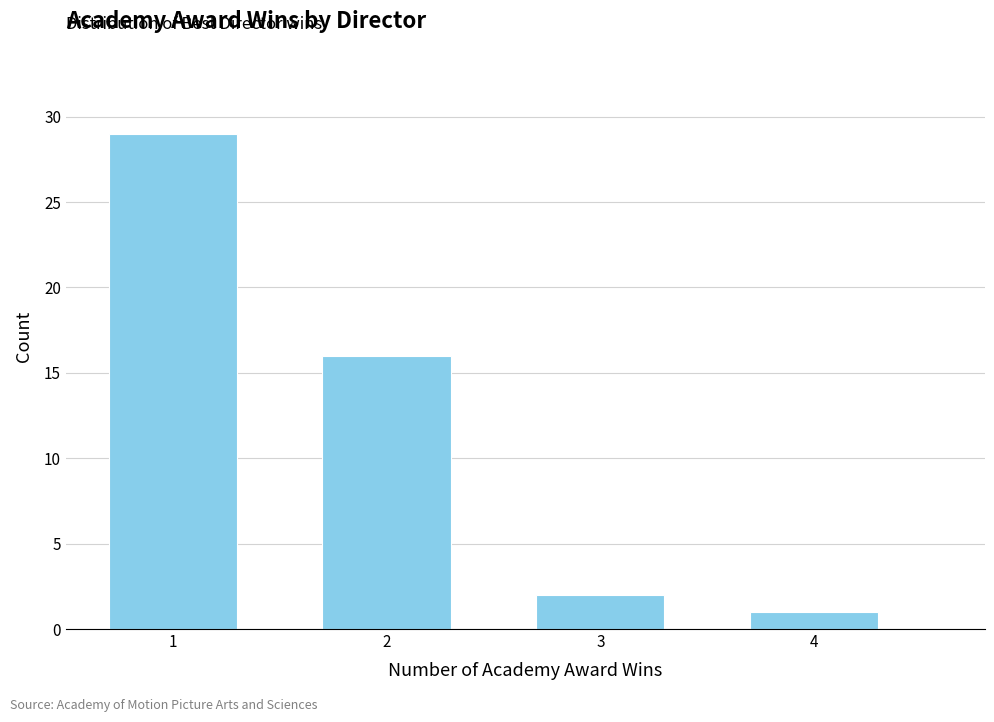

Reading left to right, list all the values displayed in this chart.

29	16	2	1